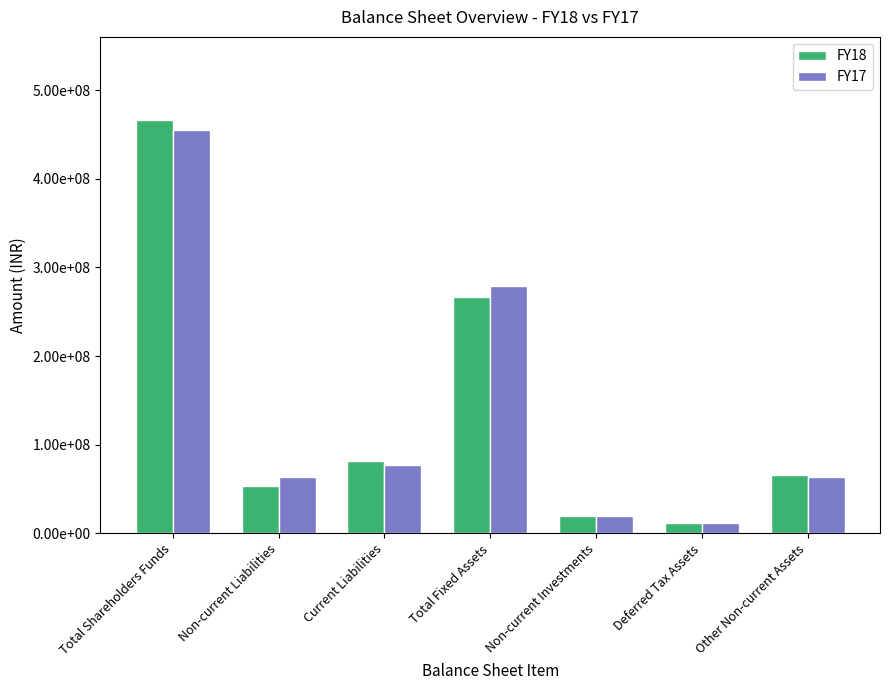

Does the chart contain any negative values?

No